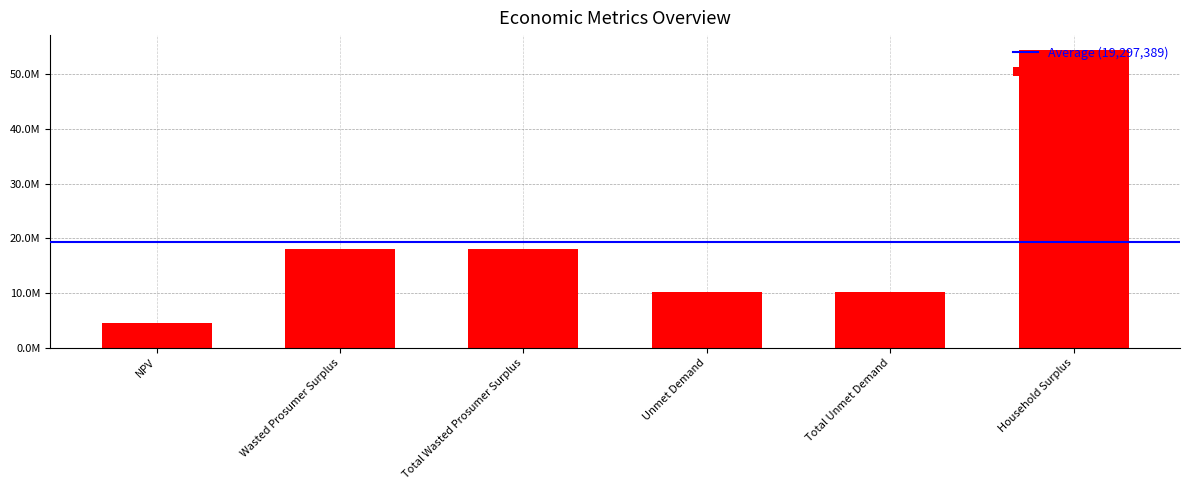

Are the bars horizontal?

No